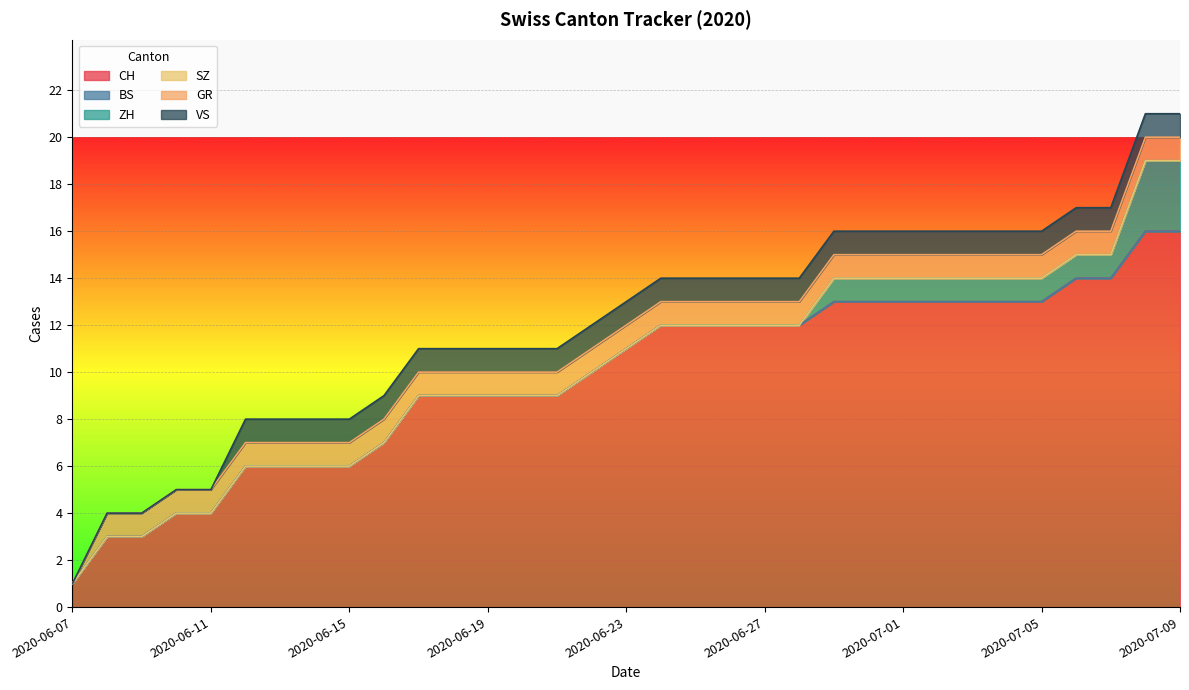

At how many categories does at least one series exceed 4?

28